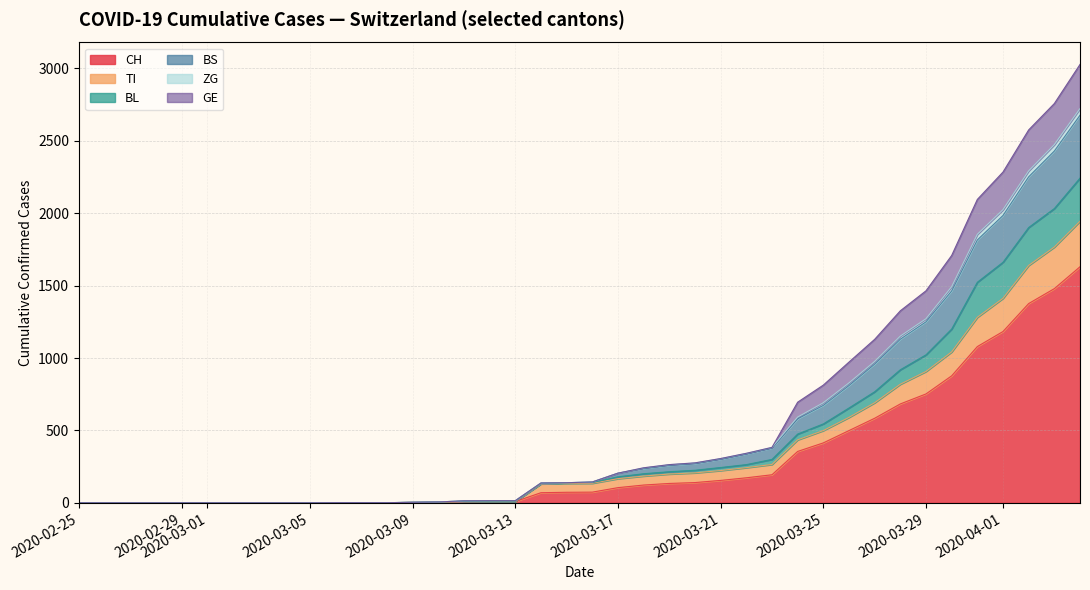

How many lines are shown in the chart?

6